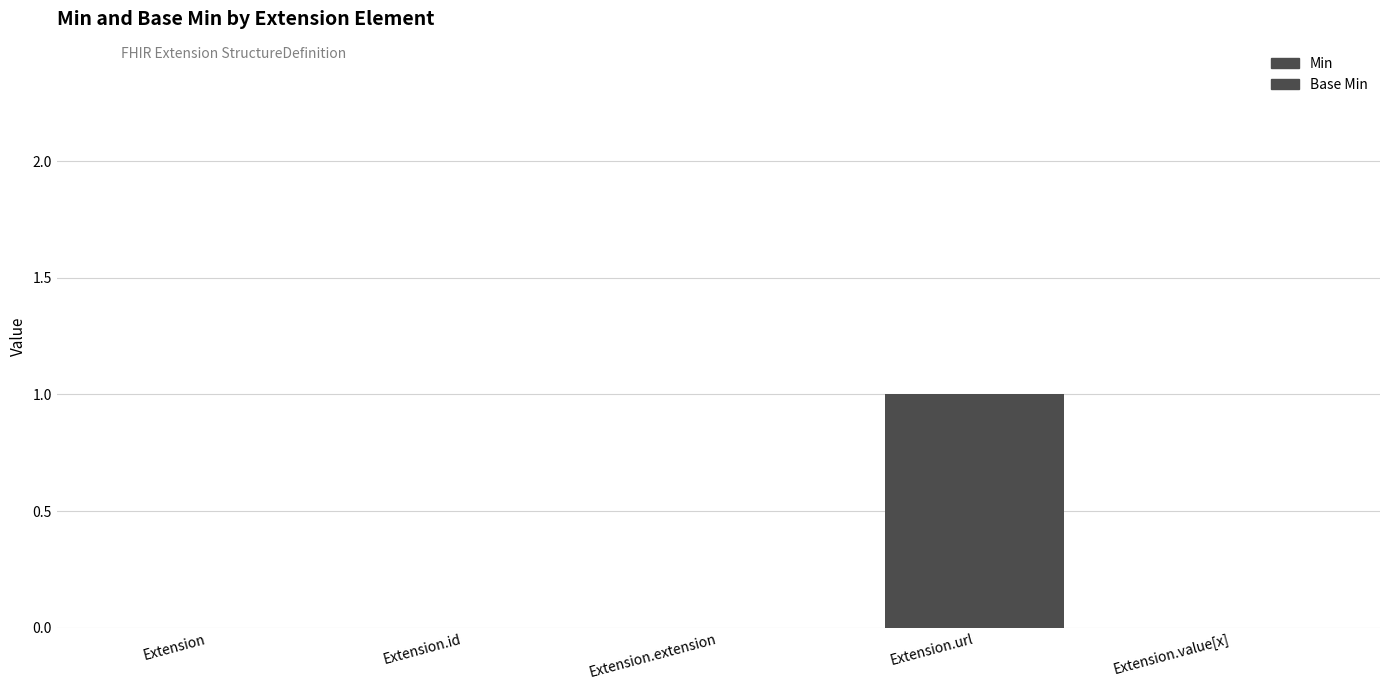

Are the bars grouped side by side (vs. stacked)?

Yes